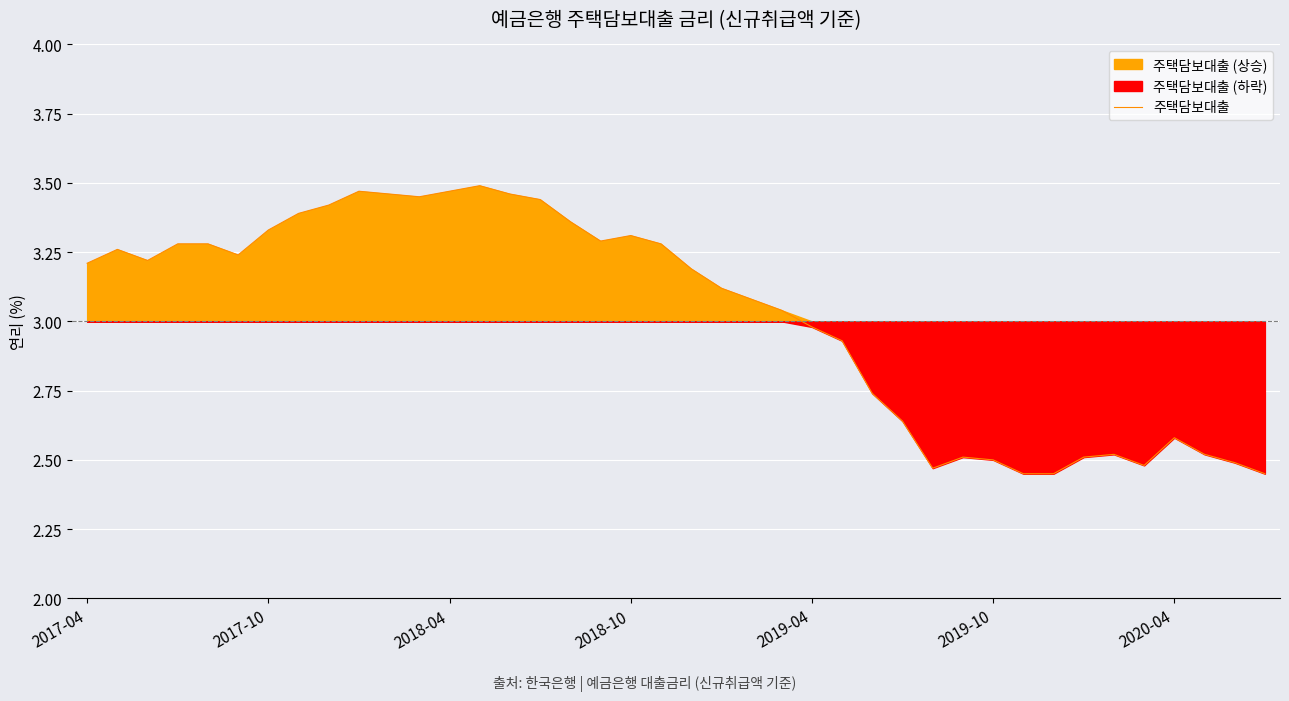

Is it true that the value at 25 is 1.8?

False